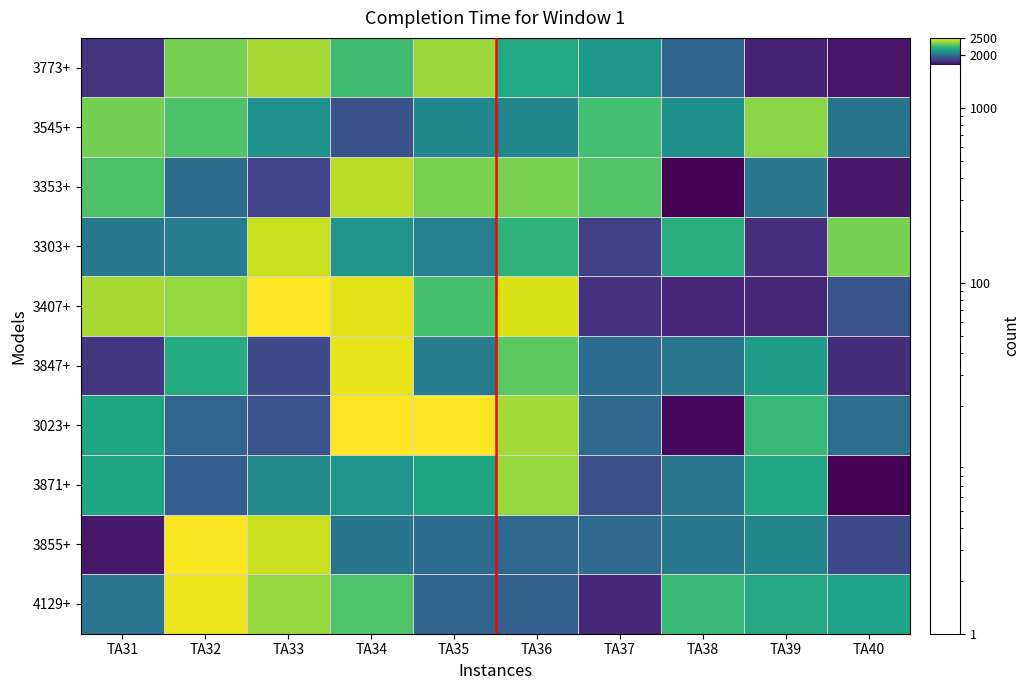

Rank the series at TA40 from lowest to highest value.

3871+, 3773+, 3353+, 3847+, 3855+, 3407+, 3023+, 3545+, 4129+, 3303+